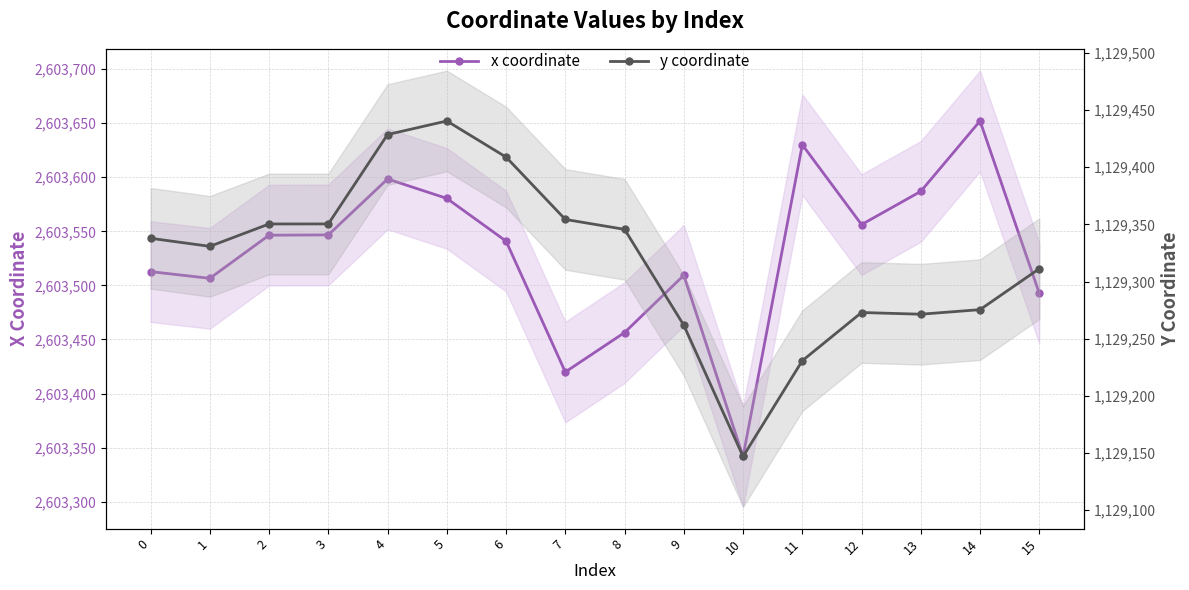

What is the minimum value for y coordinate?

1129147.0